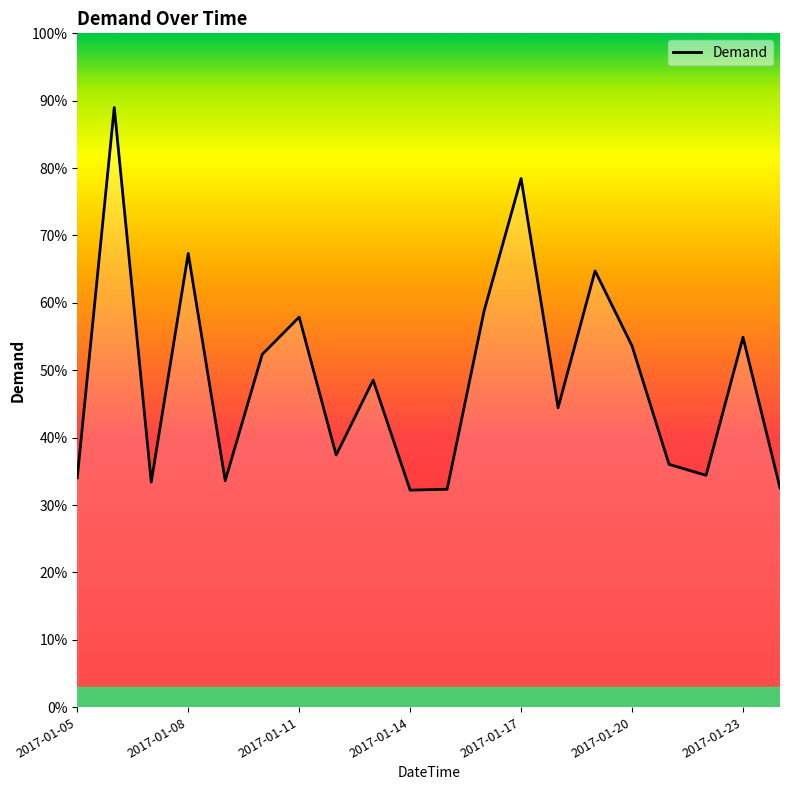

True or false: there are more than 1 points higher than both neighbors.

True